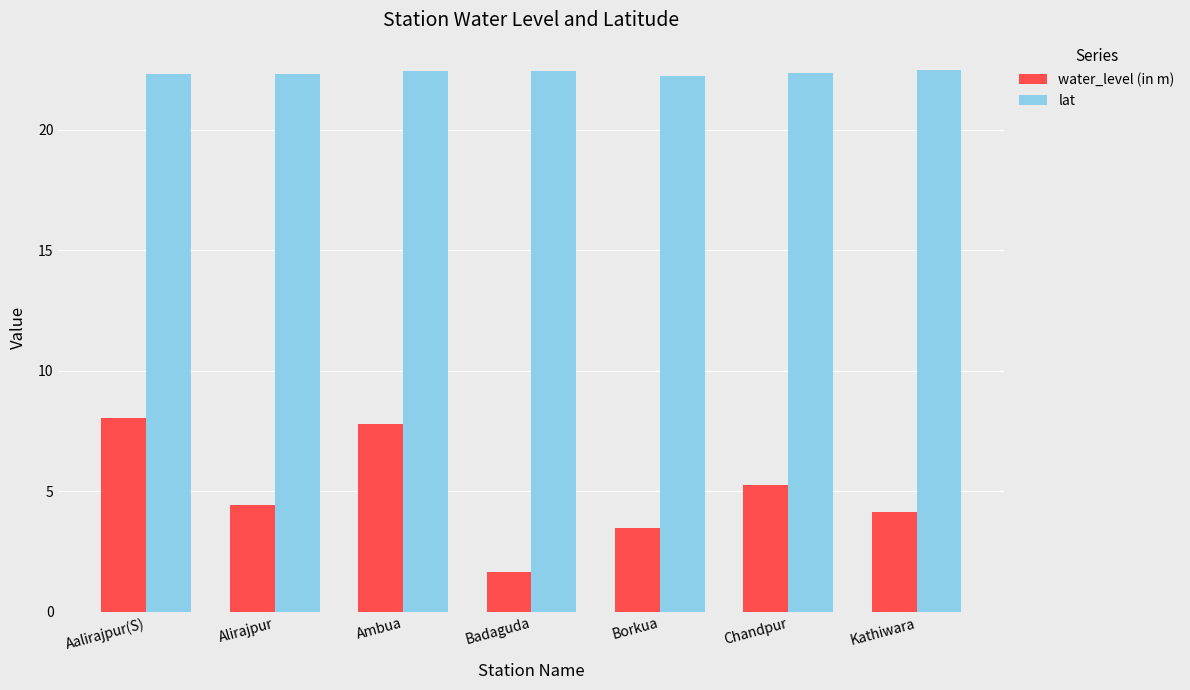

What is the label of the 3rd bar from the left?

Ambua